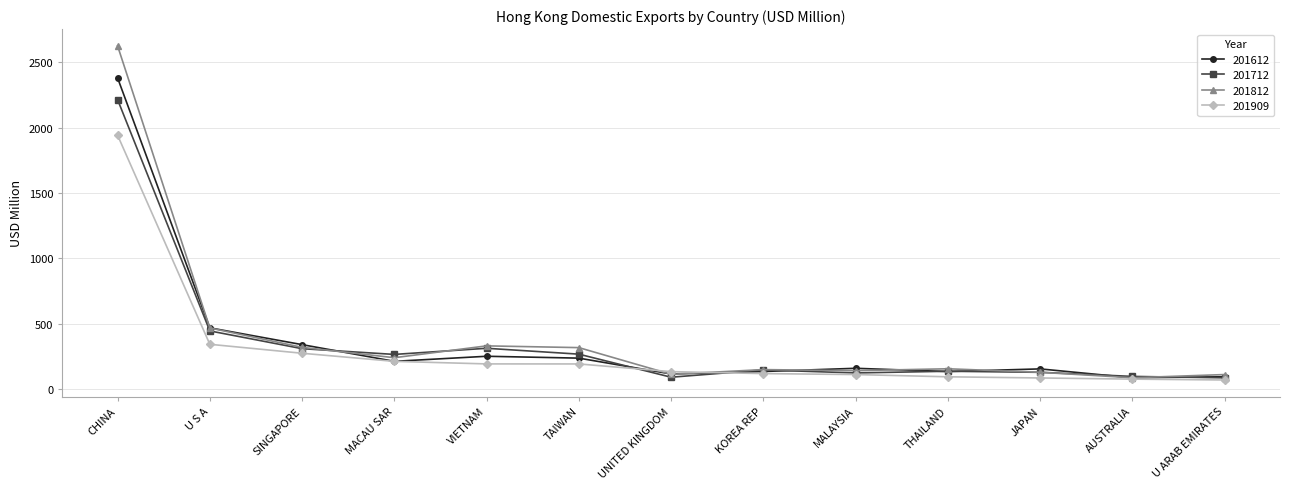

What is the label of the 8th point from the right?

TAIWAN